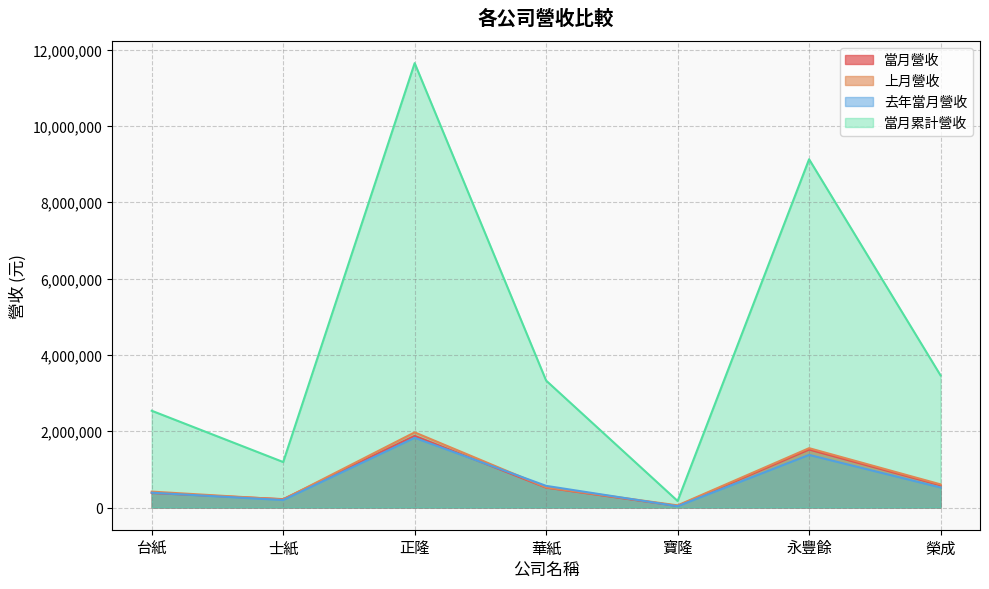

Reading right to left, list all the values displayed in this chart.

當月營收: 榮成=582163	永豐餘=1518894	寶隆=41264	華紙=520177	正隆=1877101	士紙=219217	台紙=379758
上月營收: 榮成=605907	永豐餘=1554746	寶隆=55395	華紙=528239	正隆=1968947	士紙=211405	台紙=416517
去年當月營收: 榮成=524370	永豐餘=1378366	寶隆=34190	華紙=567187	正隆=1827274	士紙=194839	台紙=387720
當月累計營收: 榮成=3461613	永豐餘=9126070	寶隆=170715	華紙=3325873	正隆=11645248	士紙=1191608	台紙=2535554